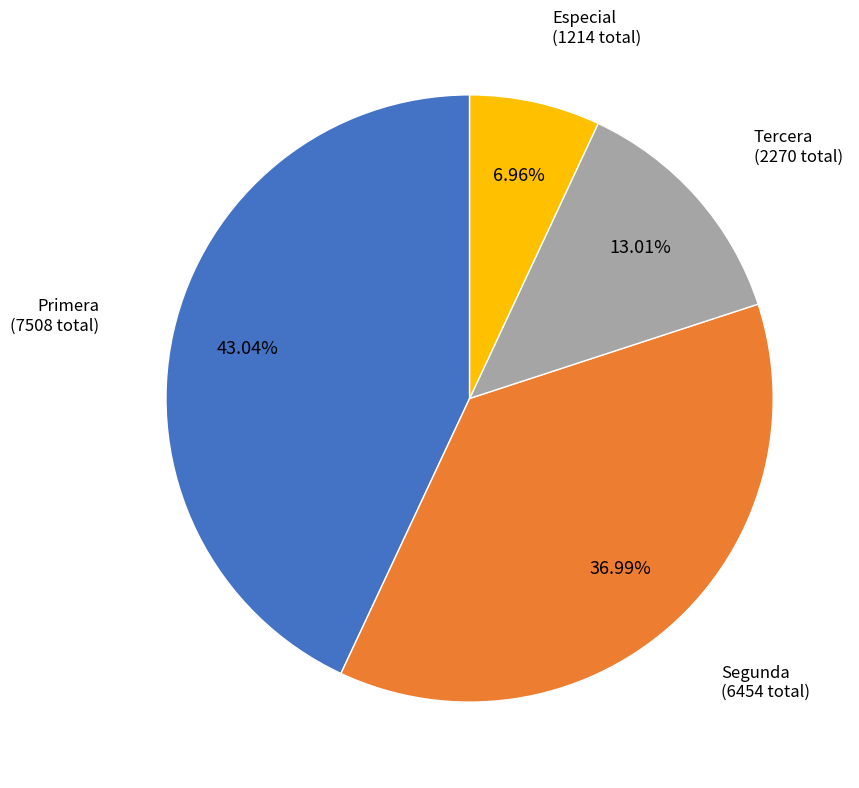

Is there a majority slice in this chart?

No